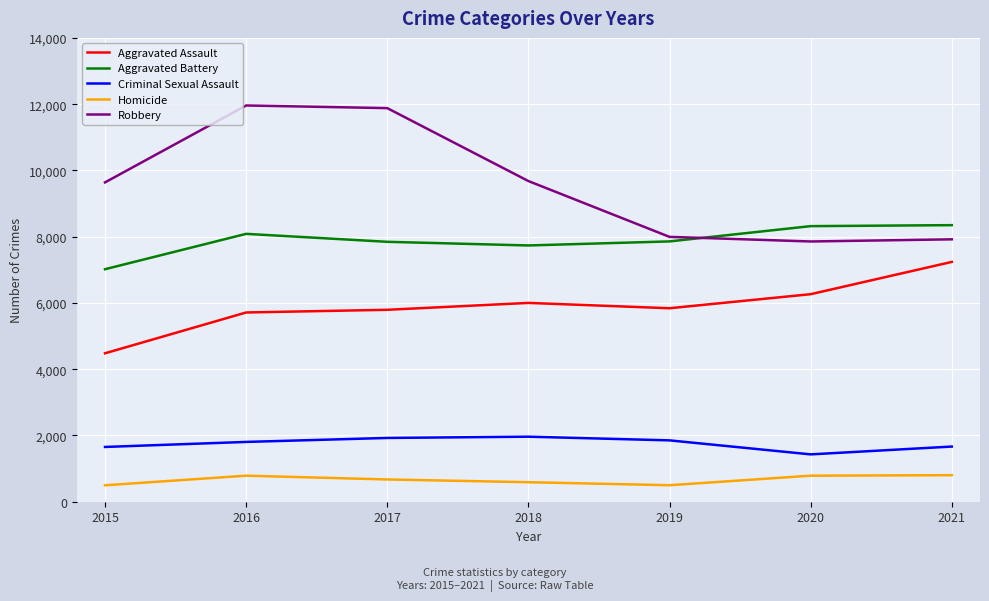

At how many categories does at least one series exceed 7231?

7